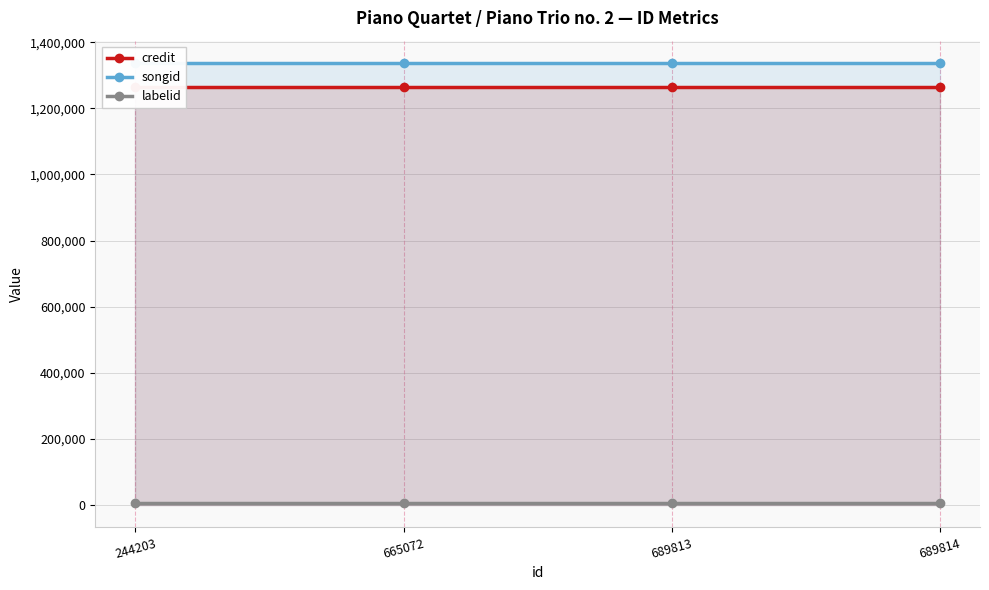

The value of labelid at 665072 is 12625. True or false?

False